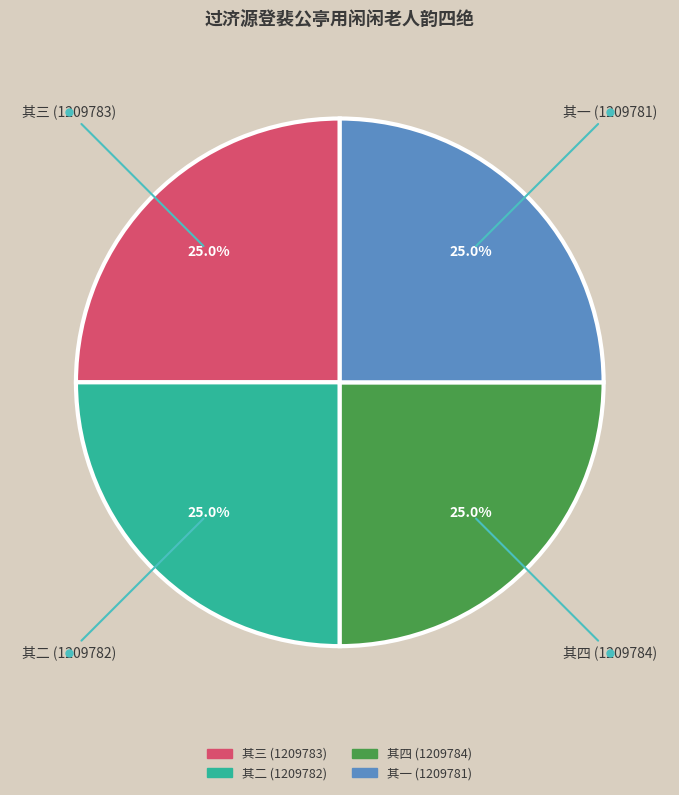

Is there a majority slice in this chart?

No